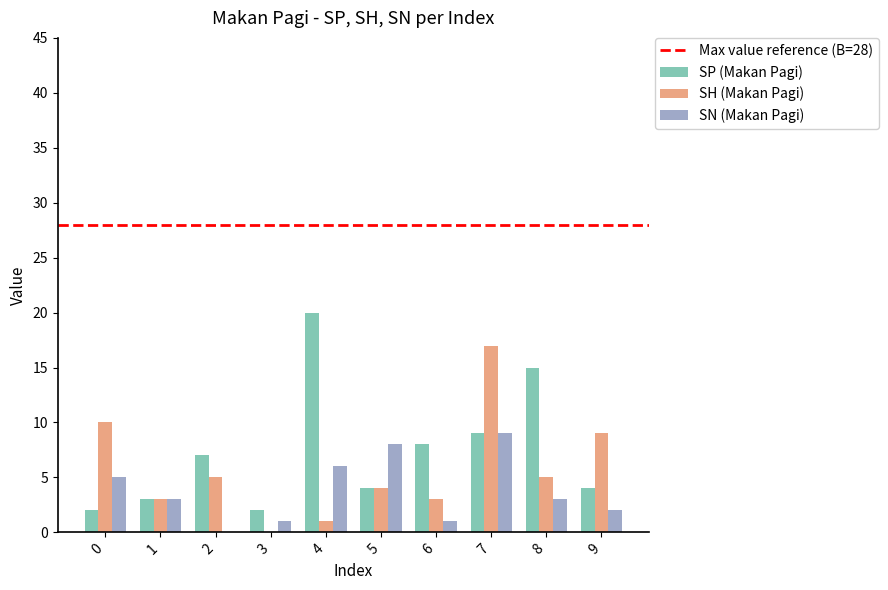

What is the difference between the SP (Makan Pagi) values at 8 and 4?

5